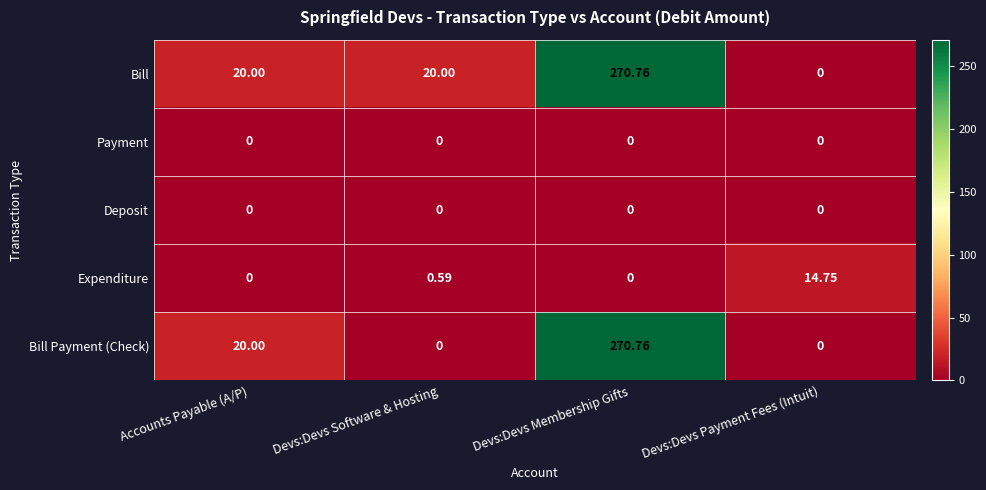

How many series are shown in this chart?

5